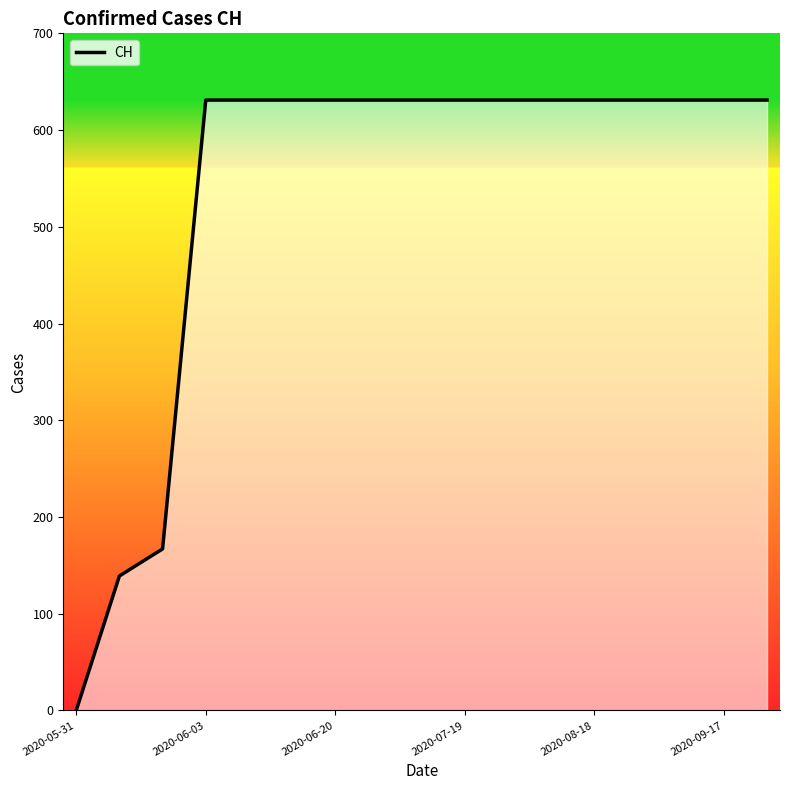

What is the greatest value displayed?

631